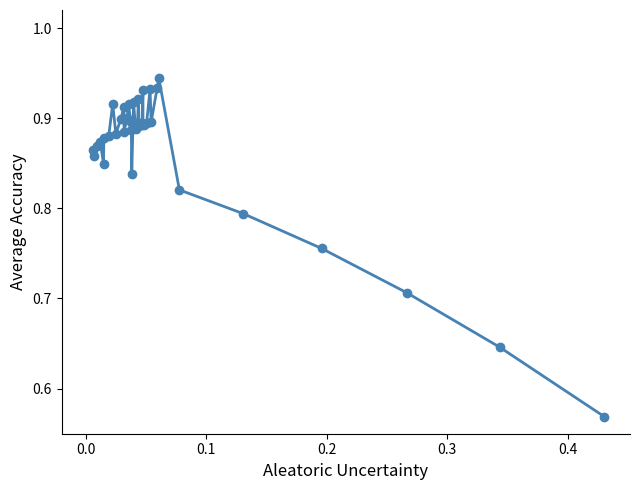

Is this an area chart (filled region under the line)?

No